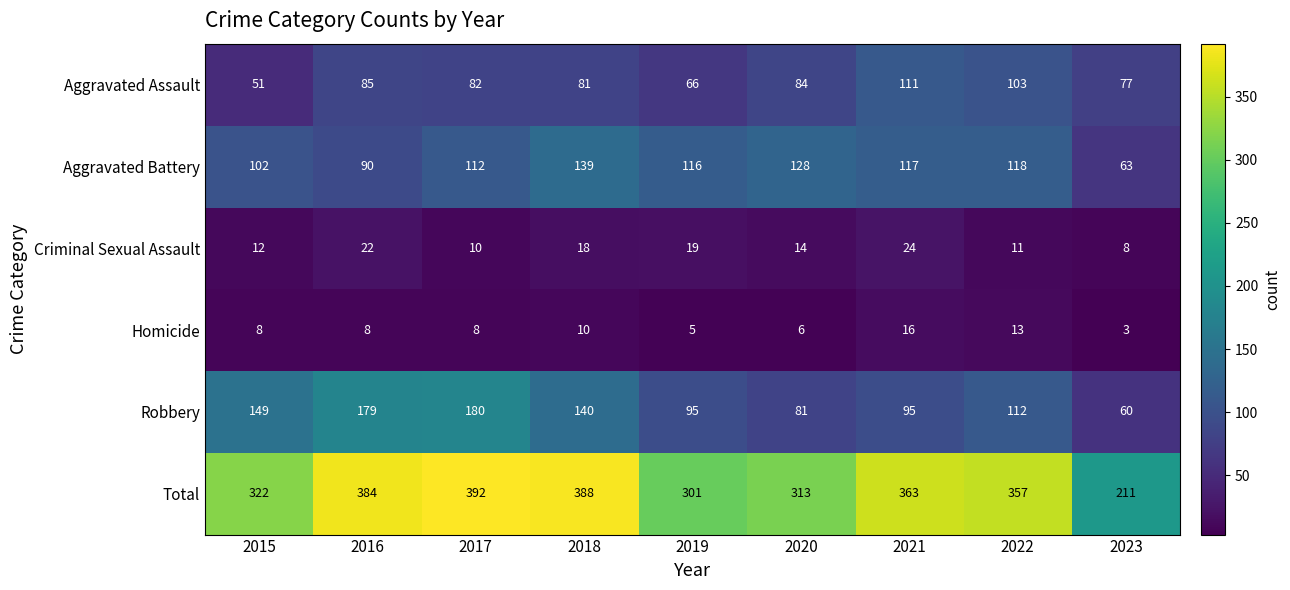

Which category has the lowest value across all series?

2023